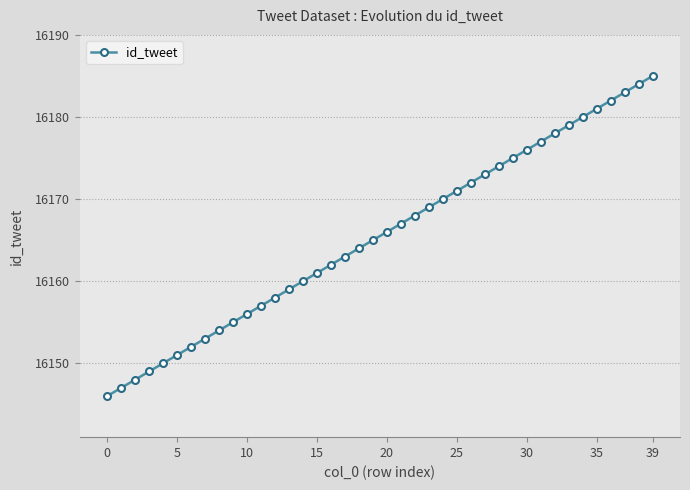

How many data points does each series have?

40